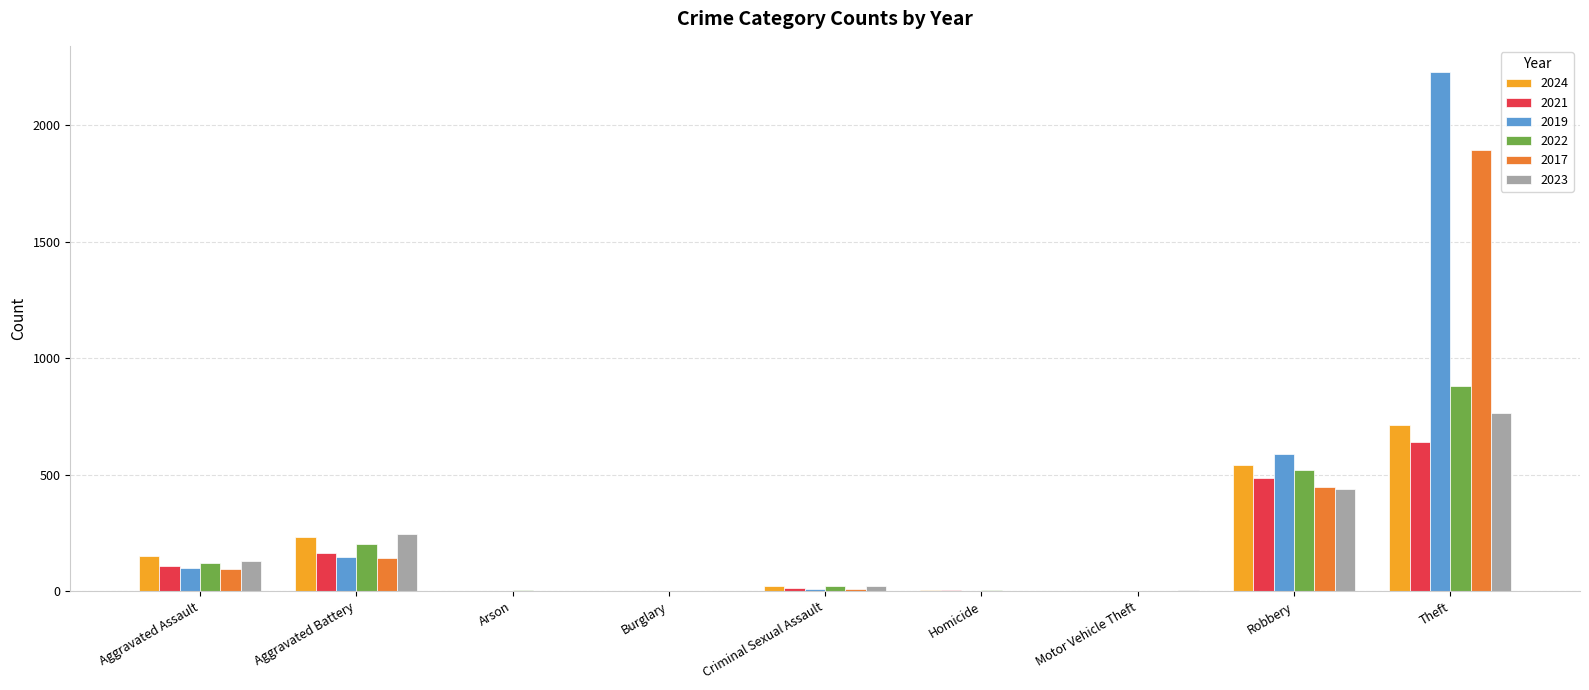

What is the sum of all 2022 values?

1761